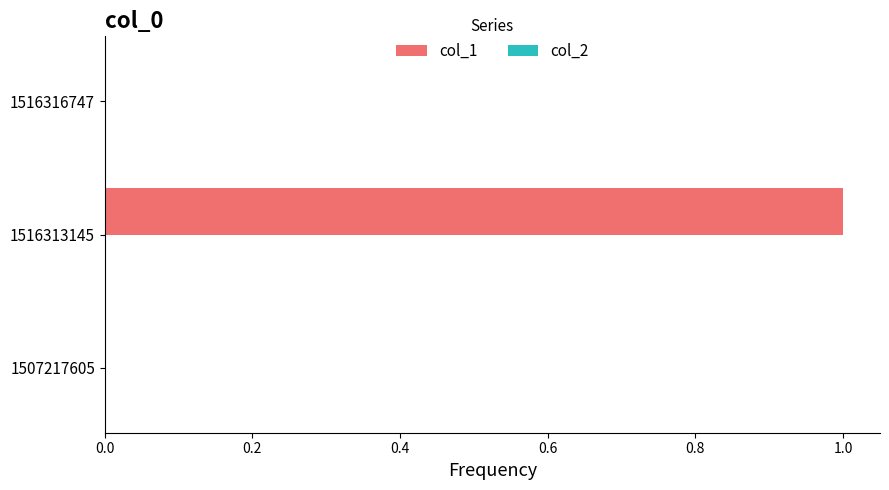

What is the change in value from 1507217605 to 1516313145?

+1